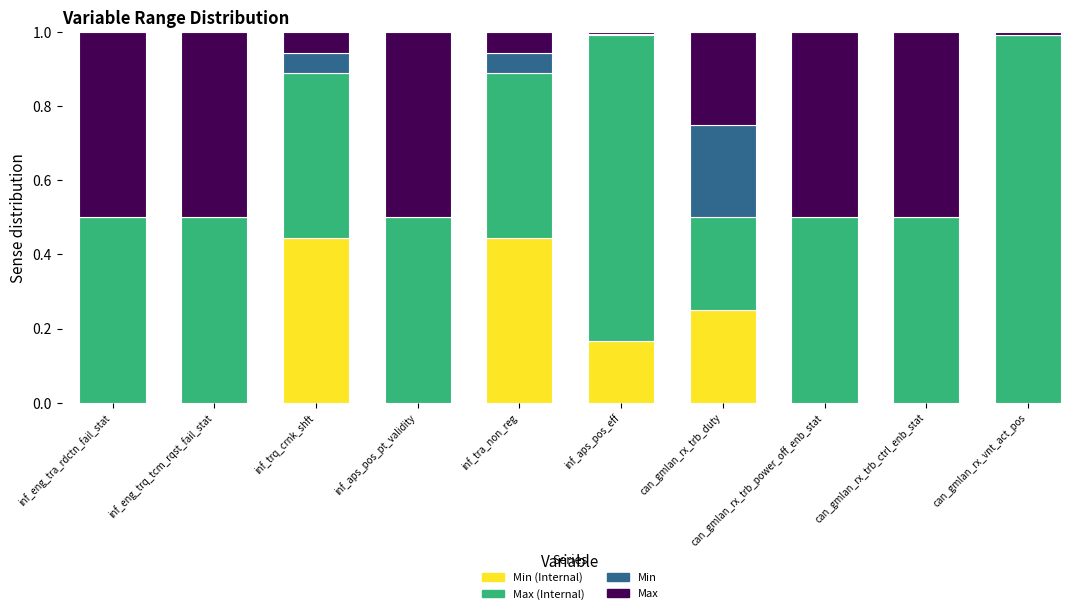

Are the bars horizontal?

No